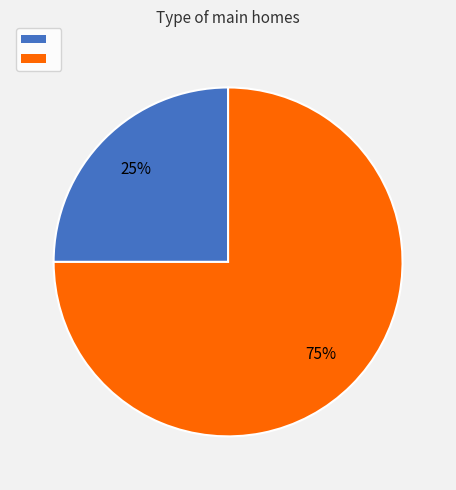

Does any single category account for the majority?

Yes